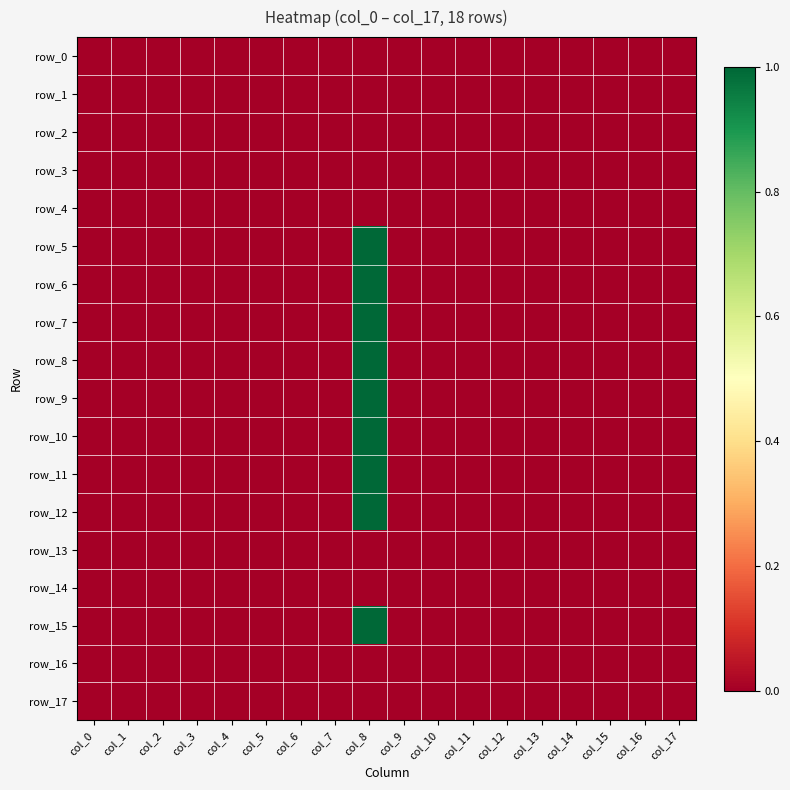

Rank the series by their maximum value, from highest to lowest.

row_5, row_6, row_7, row_8, row_9, row_10, row_11, row_12, row_15, row_0, row_1, row_2, row_3, row_4, row_13, row_14, row_16, row_17